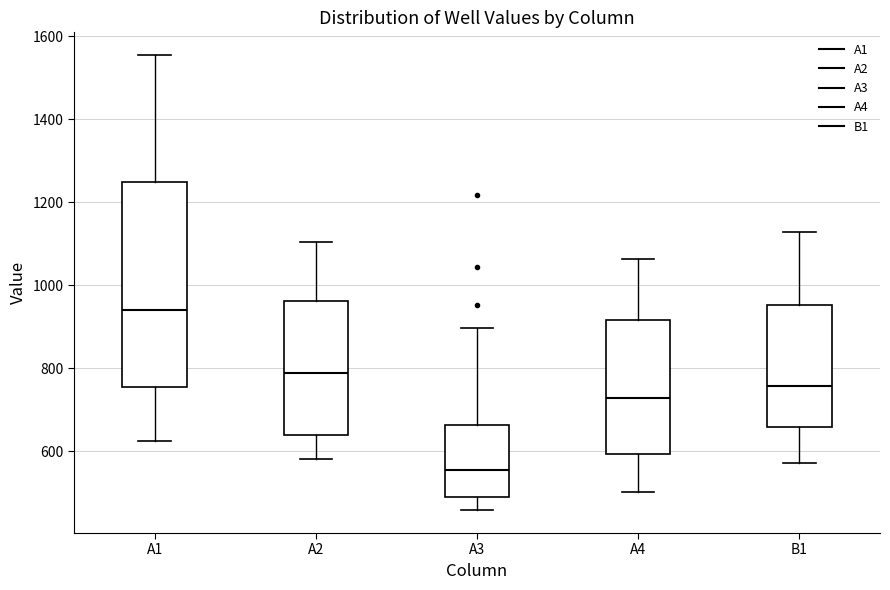

Reading left to right, transcribe this box plot: for each box, give where its median line is, the range the box spans, and where its two whiskers end, as read against the y-axis. The values are not printed on the chart, so give them approximately, as read against the axis.

A1: median 940, box 760 to 1240, whiskers 620 to 1560
A2: median 780, box 640 to 960, whiskers 580 to 1100
A3: median 560, box 500 to 660, whiskers 460 to 900
A4: median 720, box 600 to 920, whiskers 500 to 1060
B1: median 760, box 660 to 960, whiskers 580 to 1120